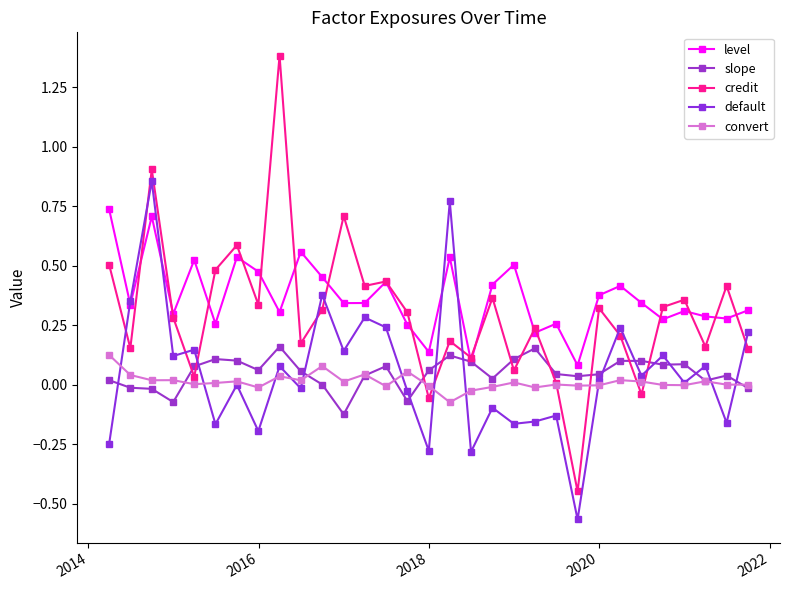

How many distinct data groups are displayed?

5